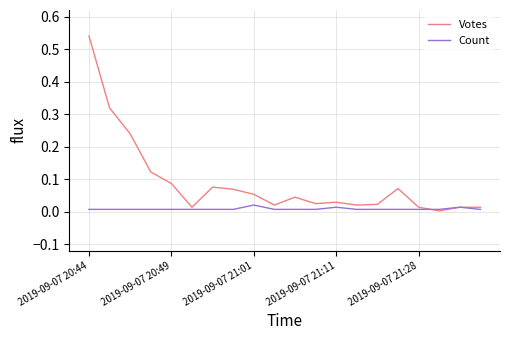

List the series in order of their peak value, highest first.

Votes, Count